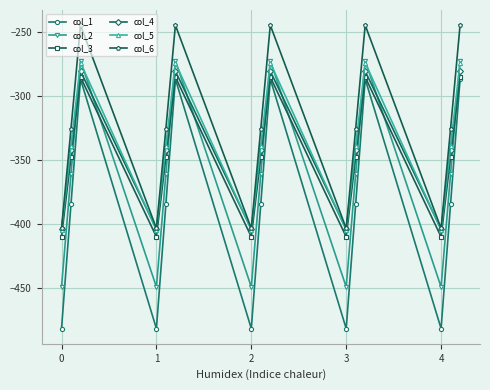

What is the value of the col_6 point at the 12th from the left?

-245.0